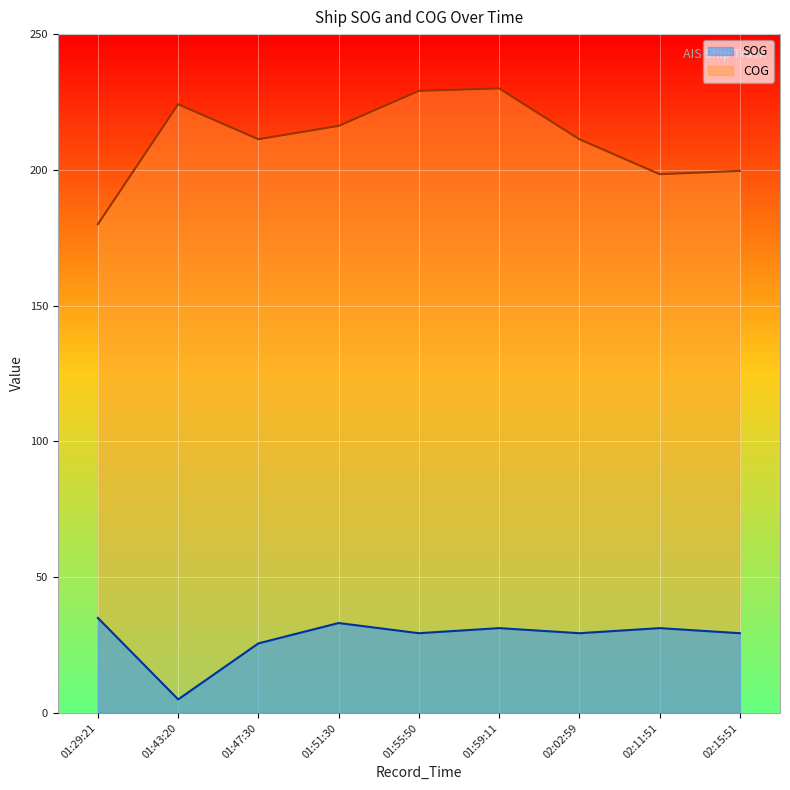

Which category has the lowest value in the COG series?

01:29:21